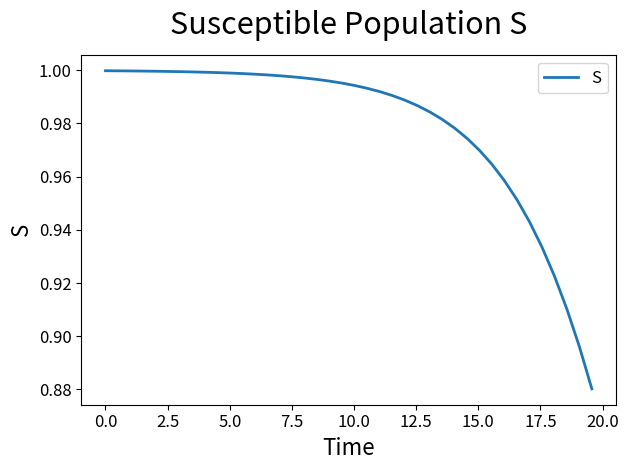

True or false: there are more than 1 points higher than both neighbors.

False